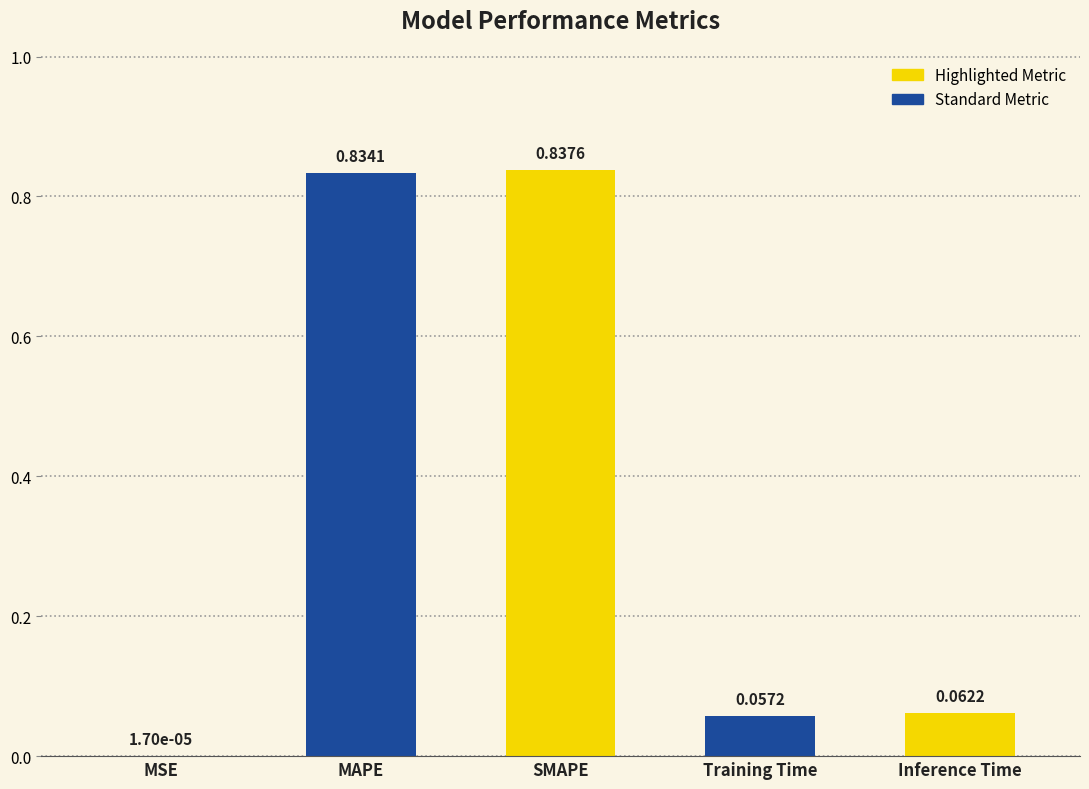

What is the sum of the values at MAPE and Training Time?

0.9